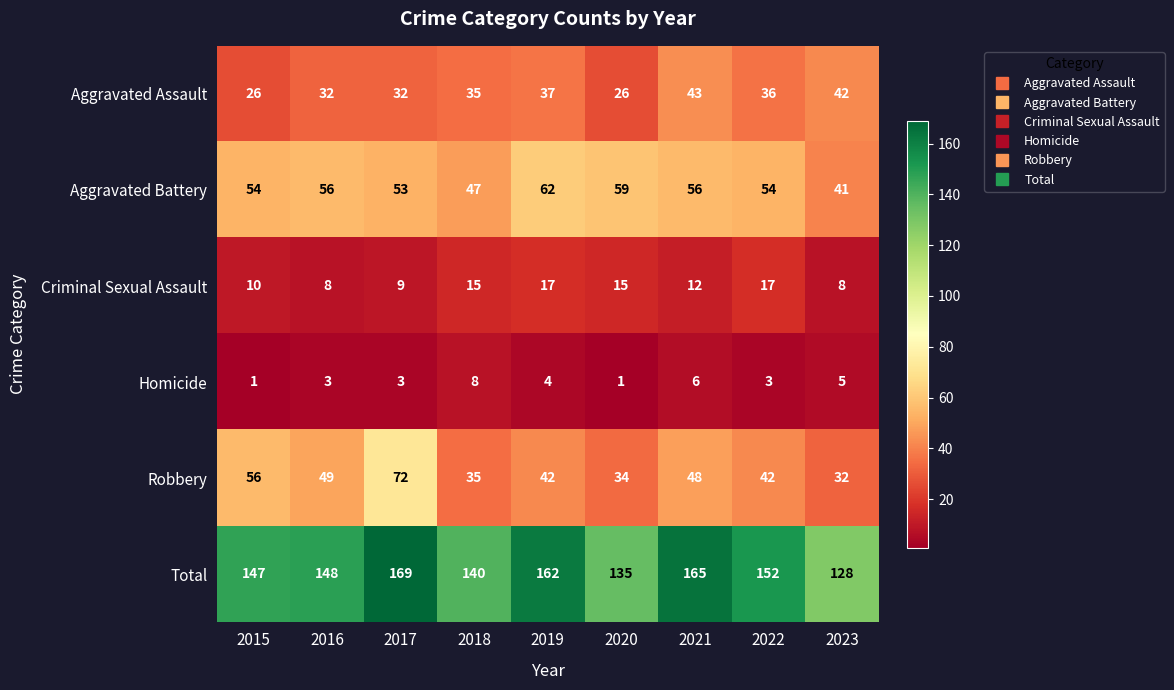

Where is Homicide nearest to the value 4?

2019